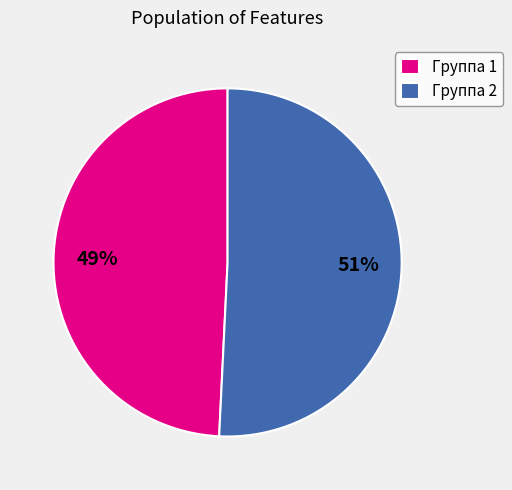

What percentage is the Группа 1 slice, to the nearest percent?

49%